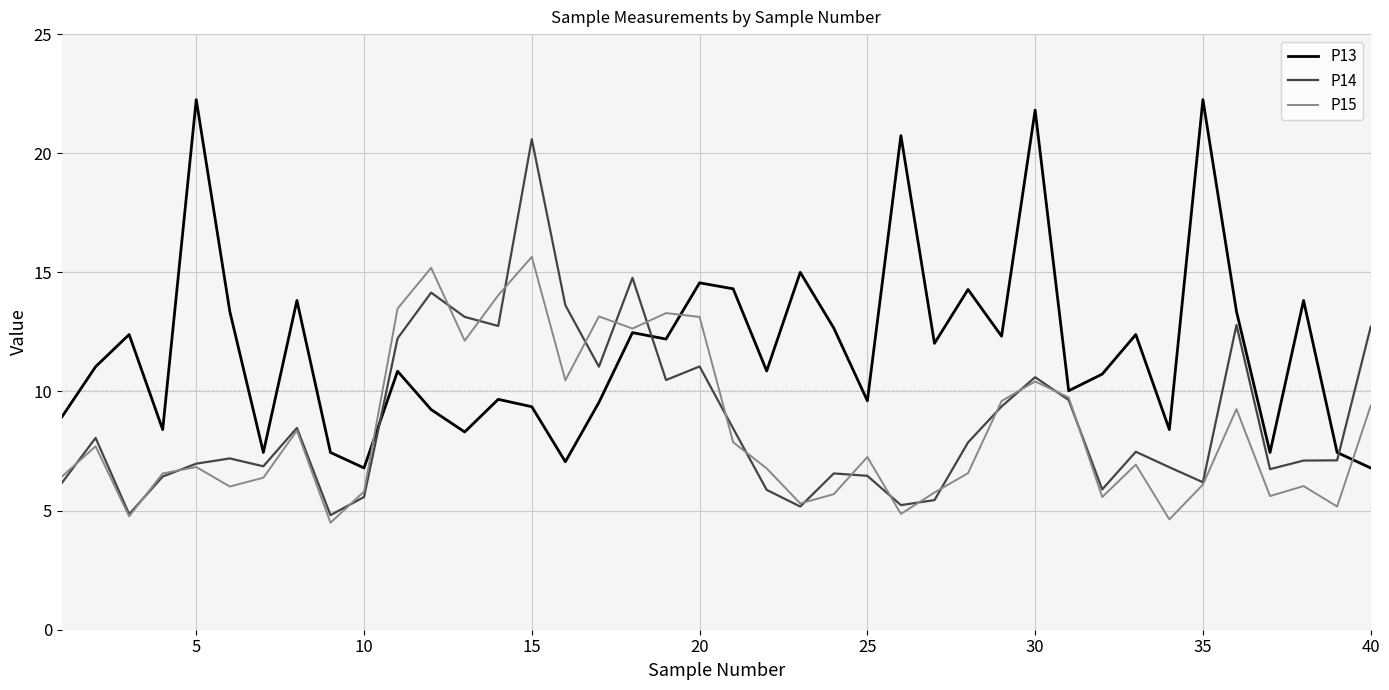

After their last crossing, which series has the higher values: P13 or P14?

P14